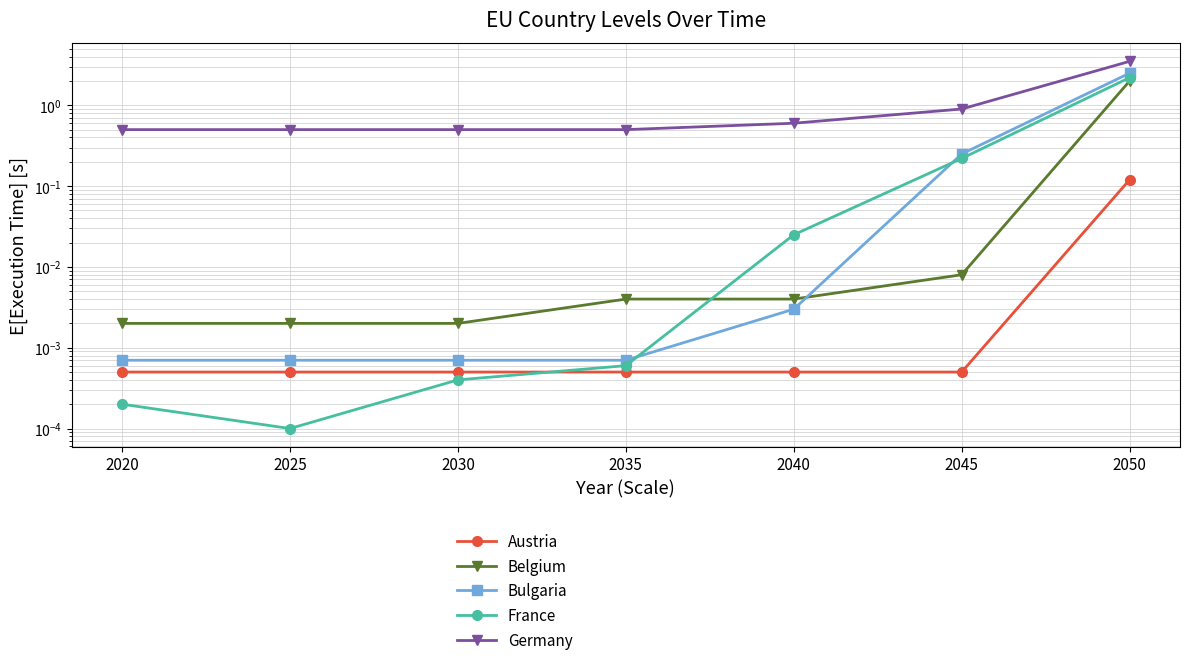

How many data points does each series have?

7